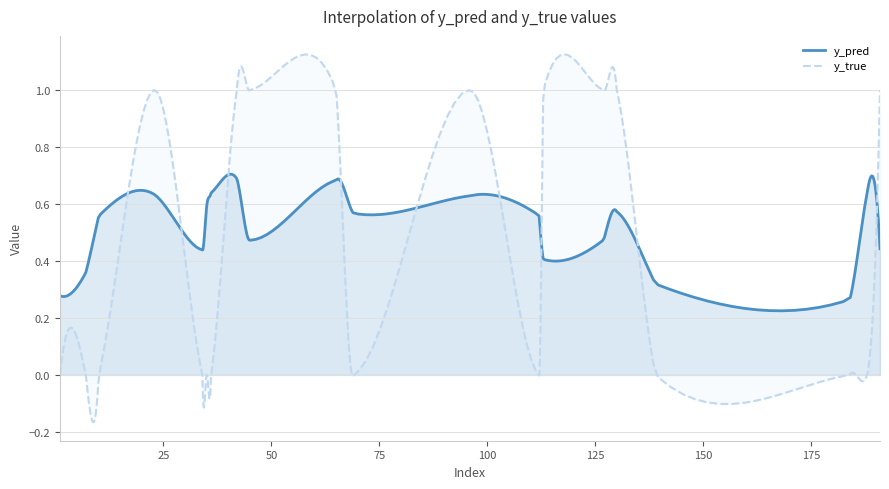

True or false: y_true has a value of -0.3 at 10.

False